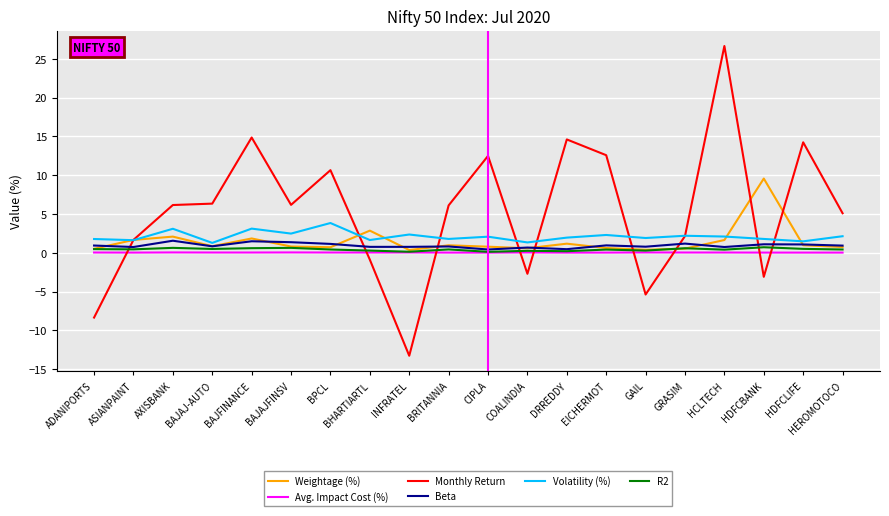

How many series are shown in this chart?

6